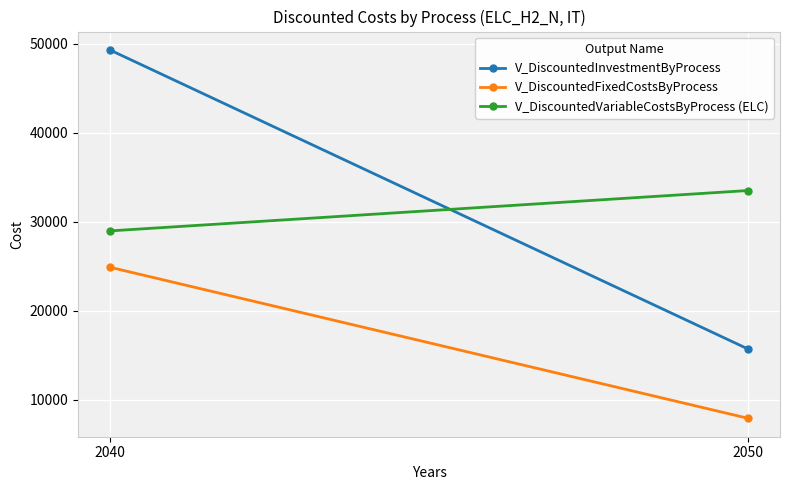

Which series changed the most between 2040 and 2050?

V_DiscountedInvestmentByProcess